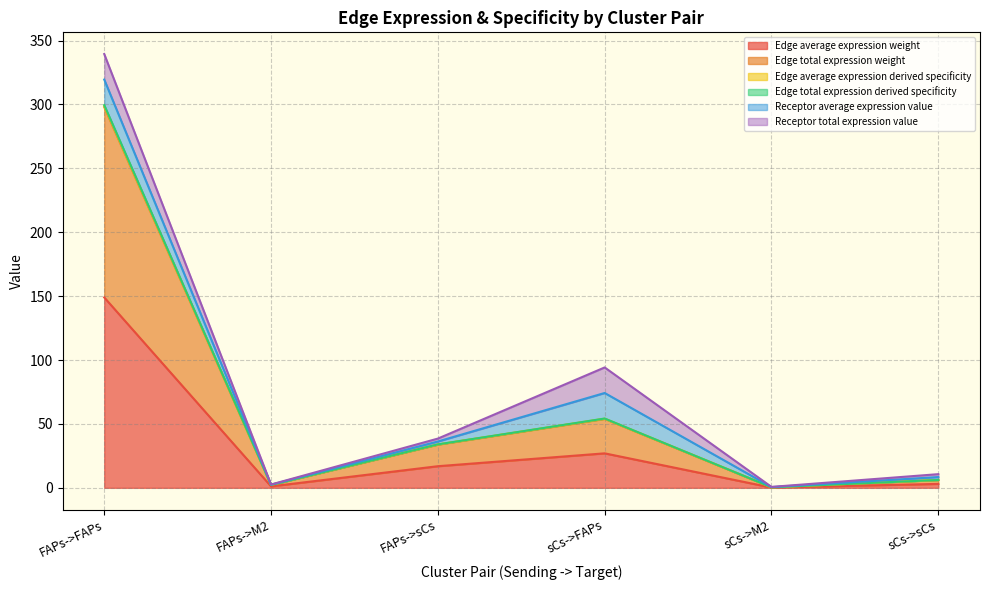

Does the chart have visible grid lines?

Yes